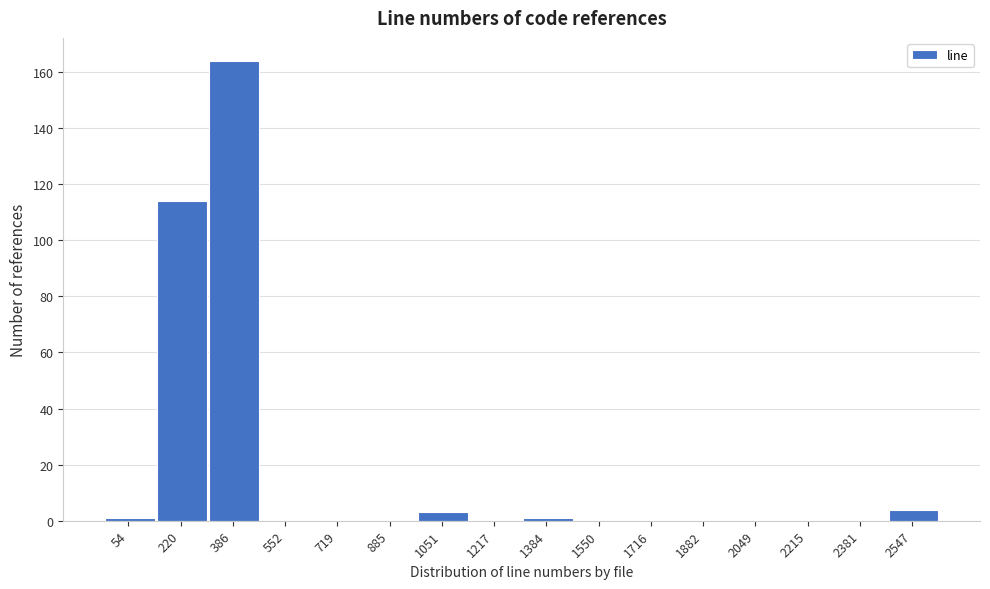

Reading left to right, list all the values displayed in this chart.

54=1	220=114	386=164	552=0	719=0	885=0	1051=3	1217=0	1384=1	1550=0	1716=0	1882=0	2049=0	2215=0	2381=0	2547=4